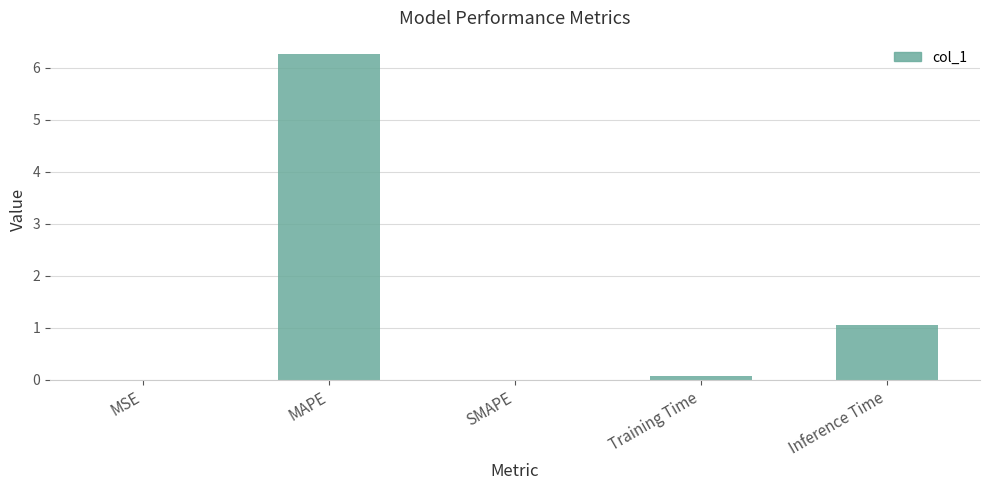

True or false: the data shows 0.1 at Training Time.

True